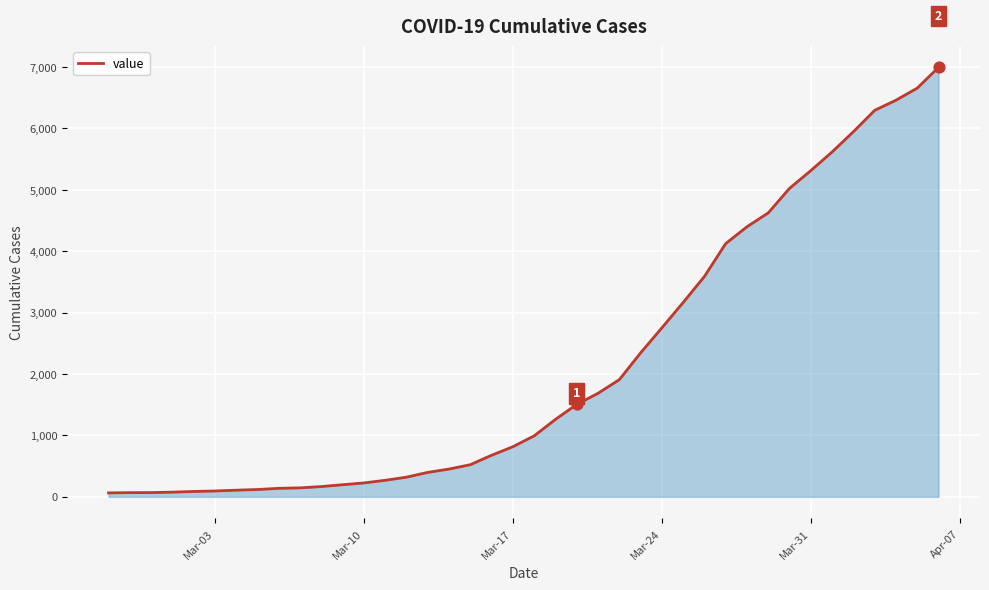

What is the difference between the maximum and minimum values?

6931